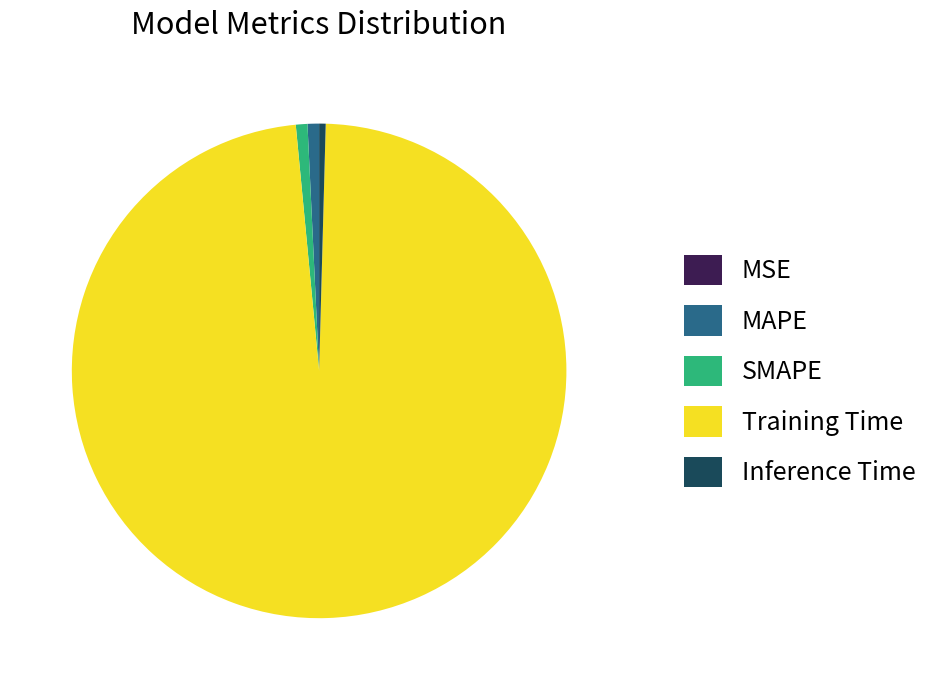

Does Training Time represent more than half of the total?

Yes